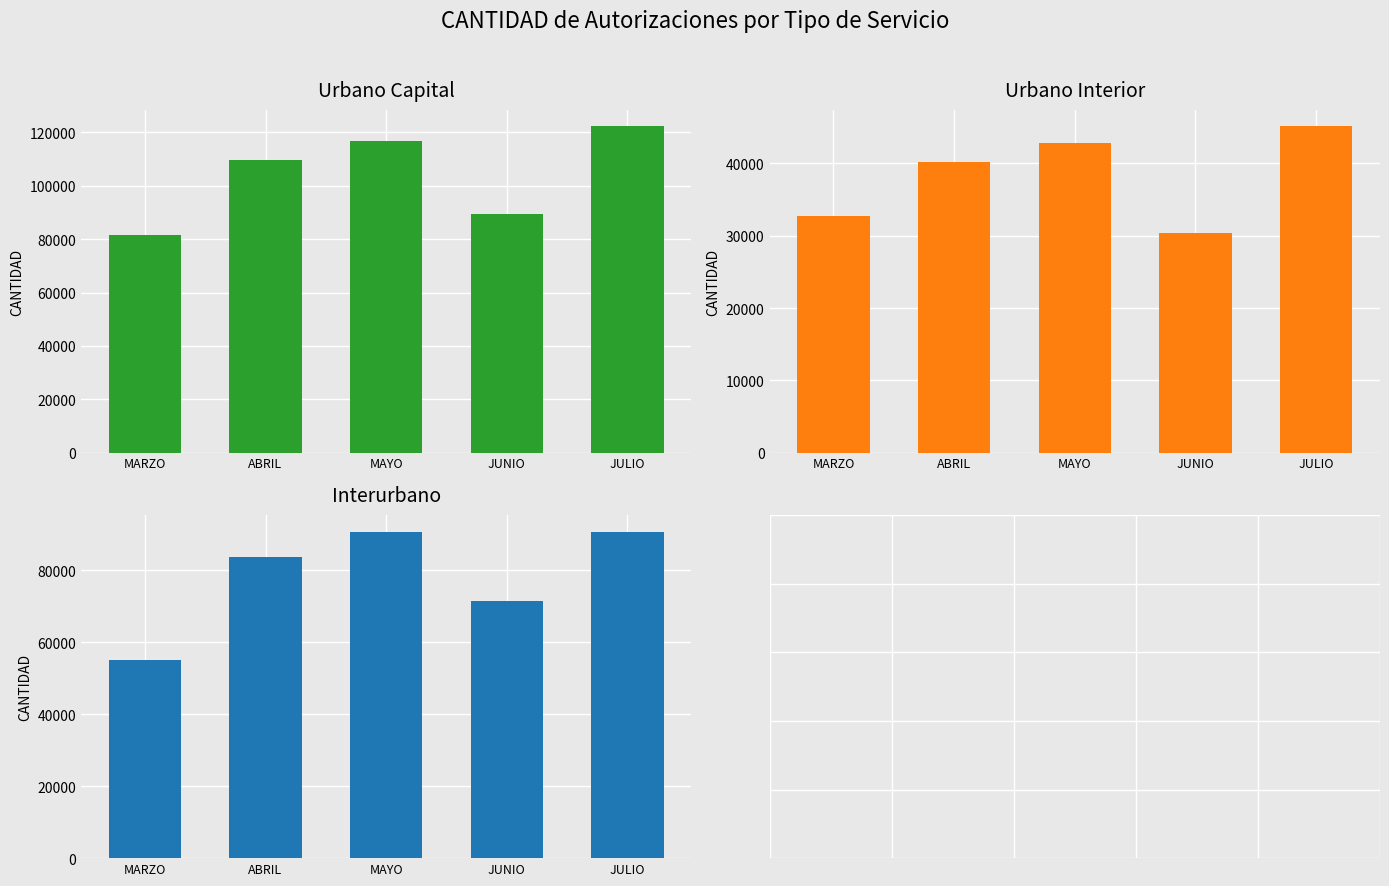

How many categories are shown in the chart?

5